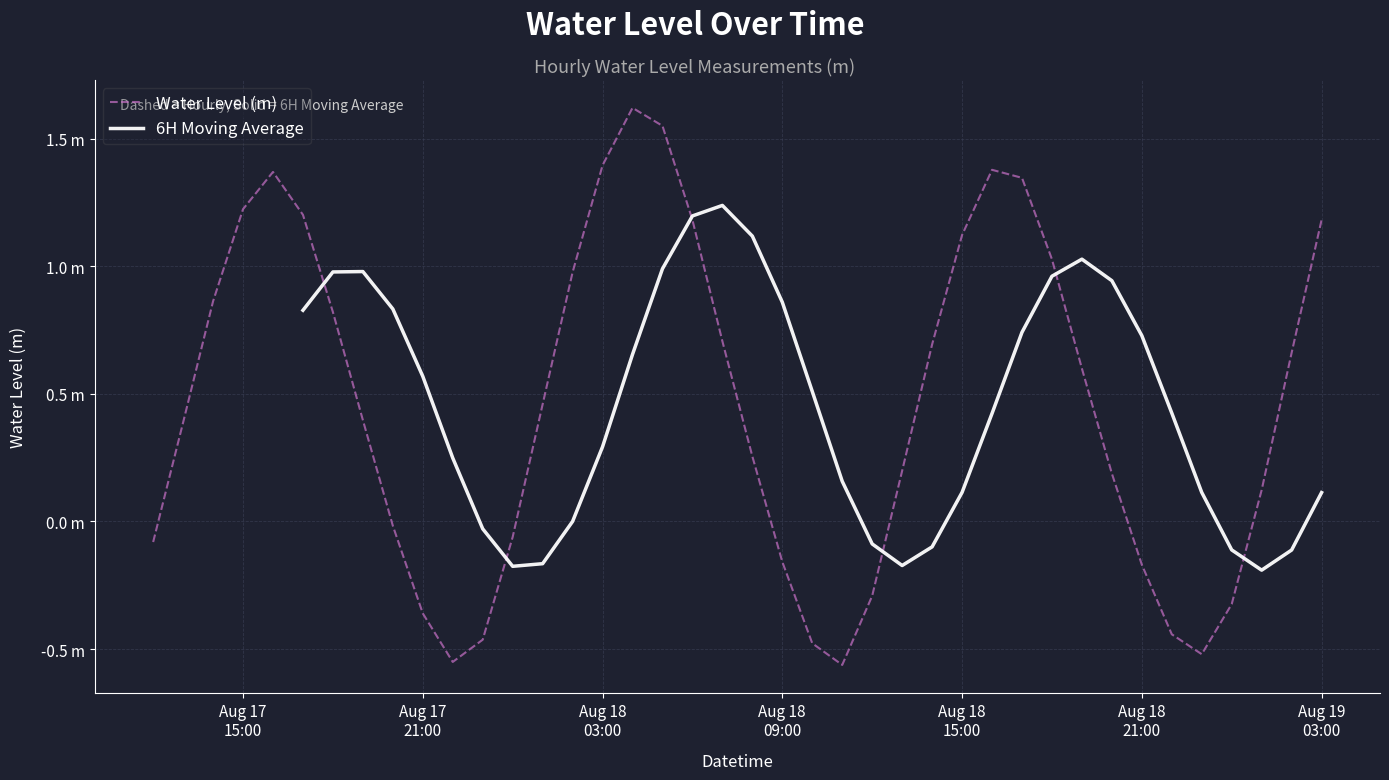

What is the average value?

0.5